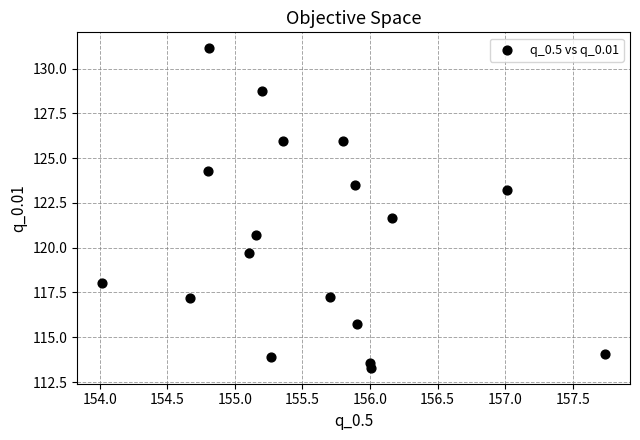

What is the range of Y values (max minus min)?

17.8